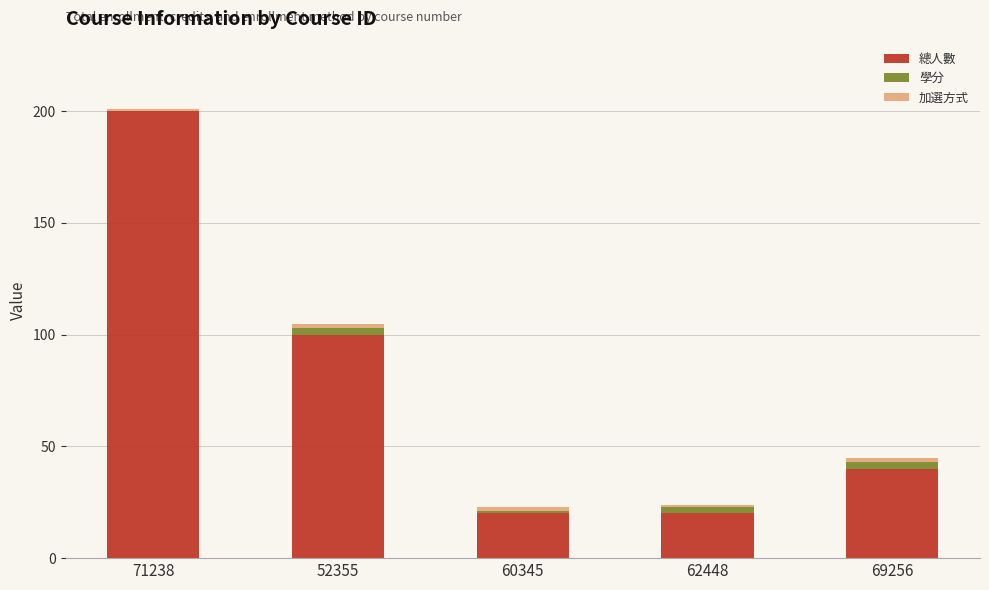

Which category has the highest value in the 總人數 series?

71238